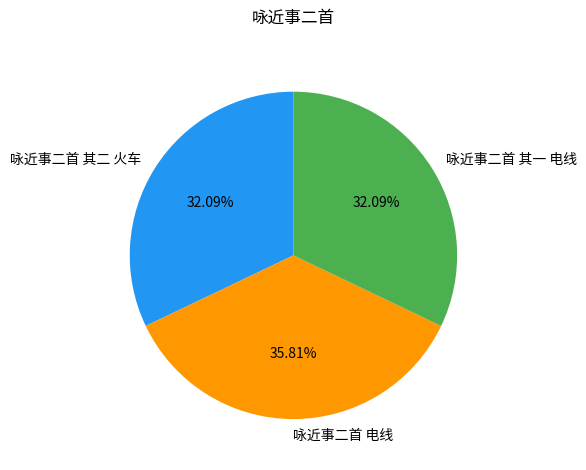

How many segments does this pie chart have?

3